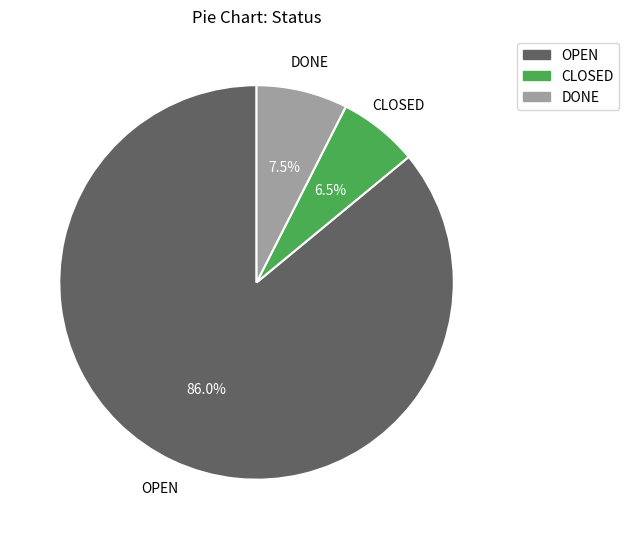

How many segments does this pie chart have?

3